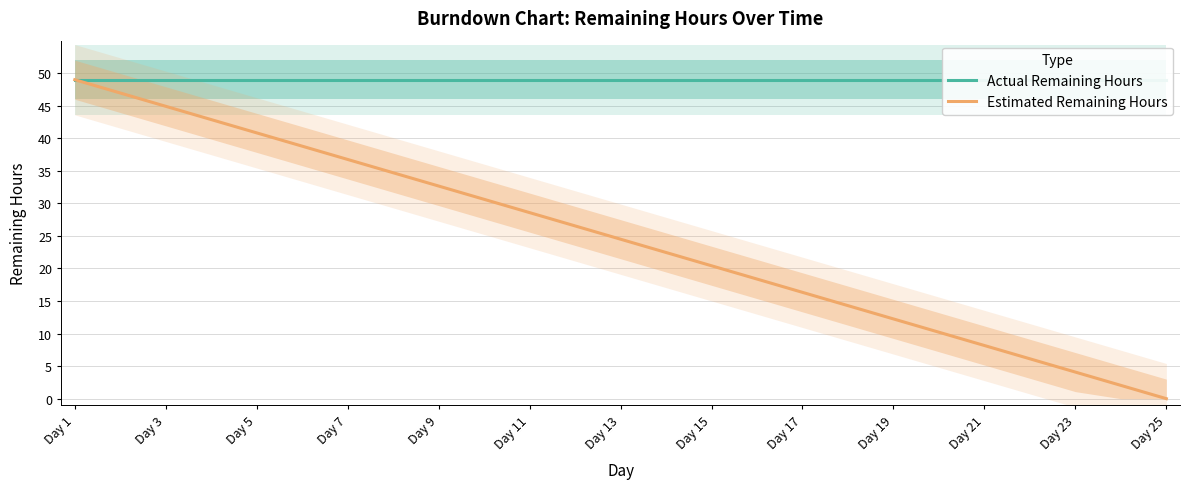

True or false: Estimated Remaining Hours and Actual Remaining Hours intersect in this chart.

False